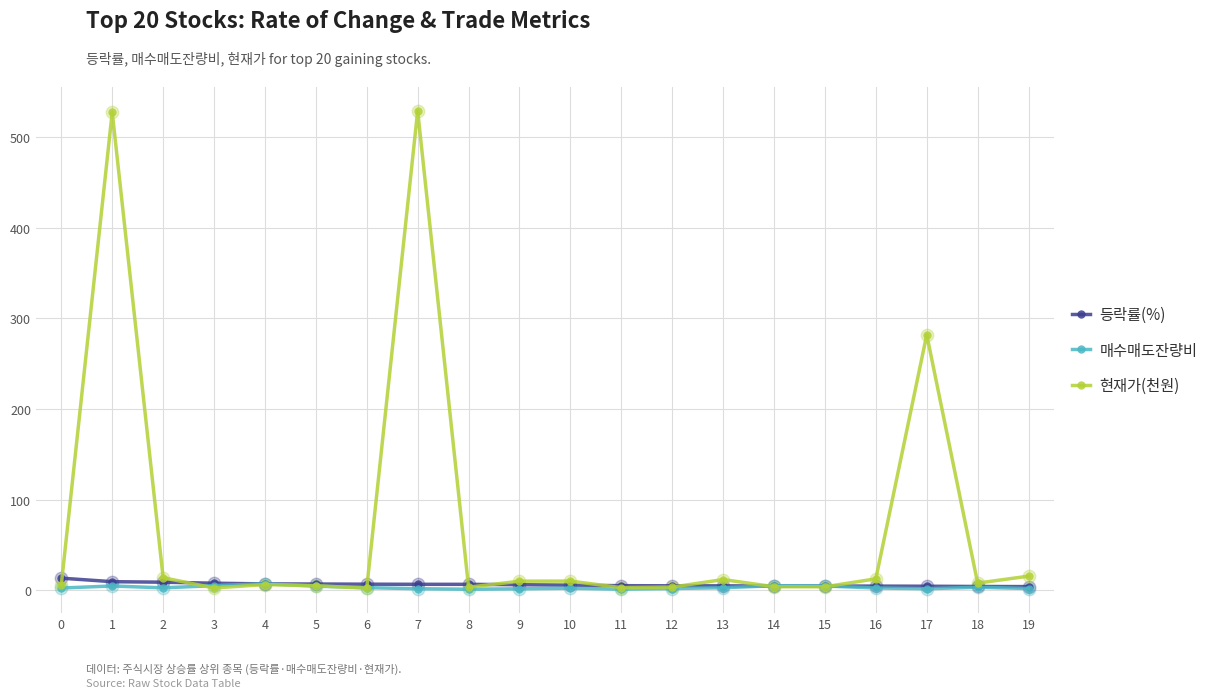

Which series has the largest total across all categories?

현재가(천원)